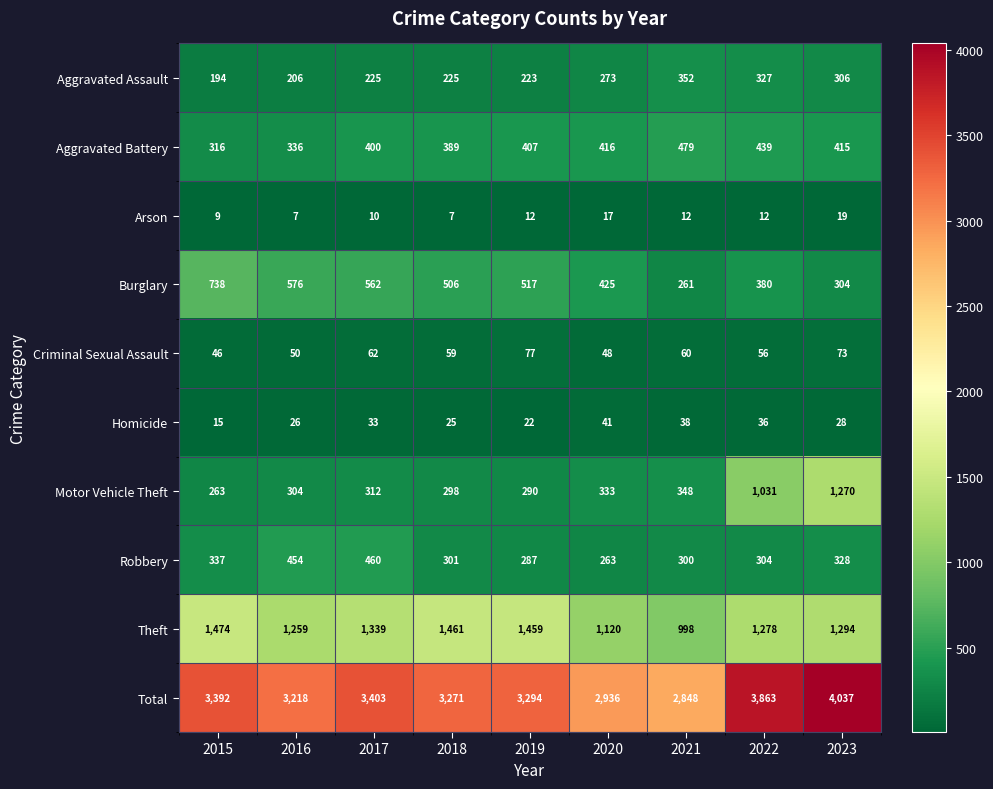

Count the number of data series in this chart.

10